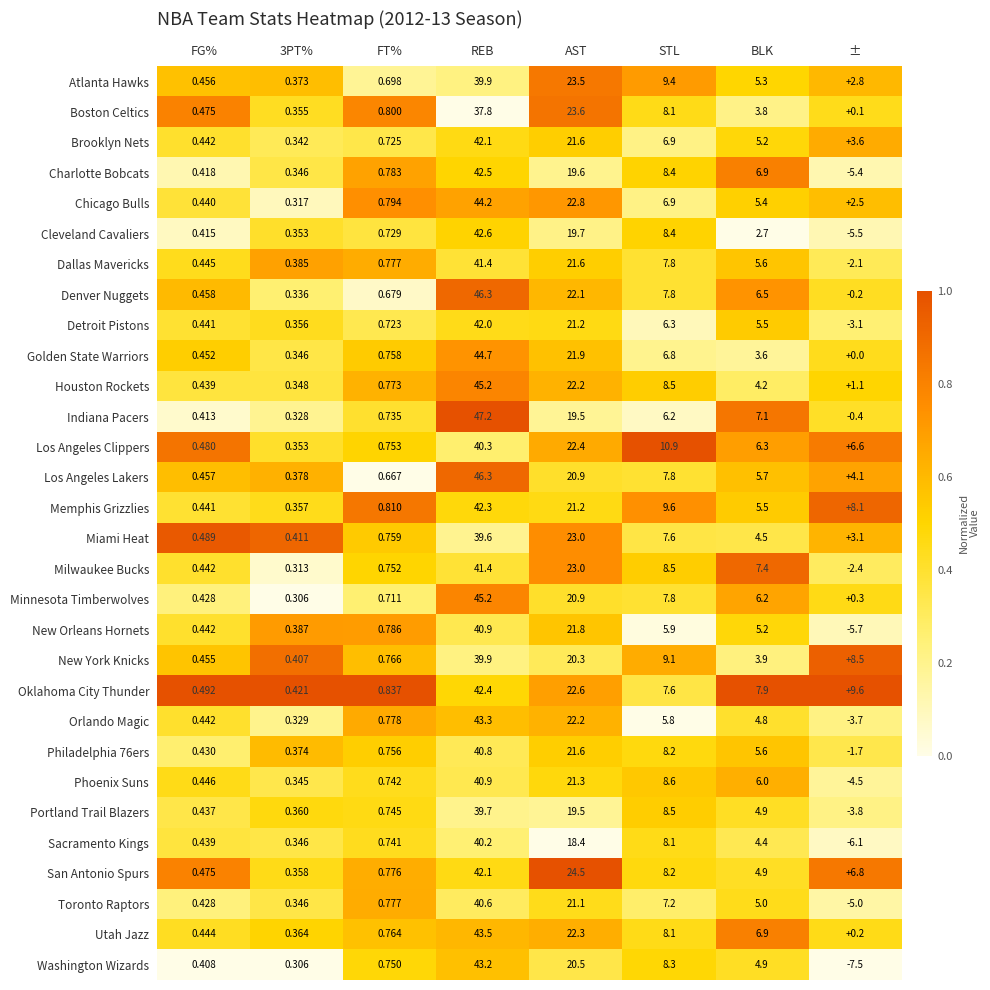

Which series changed the most between BLK and ±?

Washington Wizards